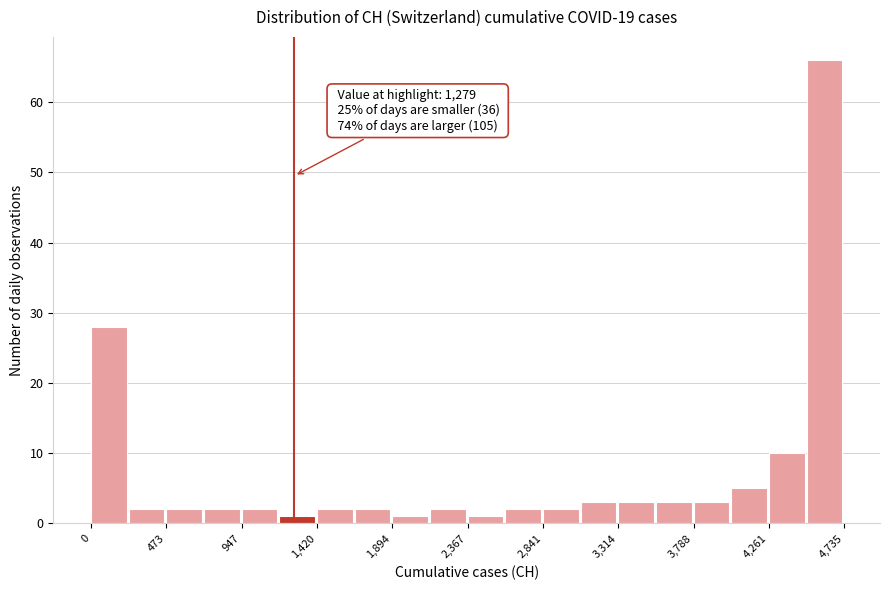

Over which range of the x-axis is the bar tallest?

4500 to 4750